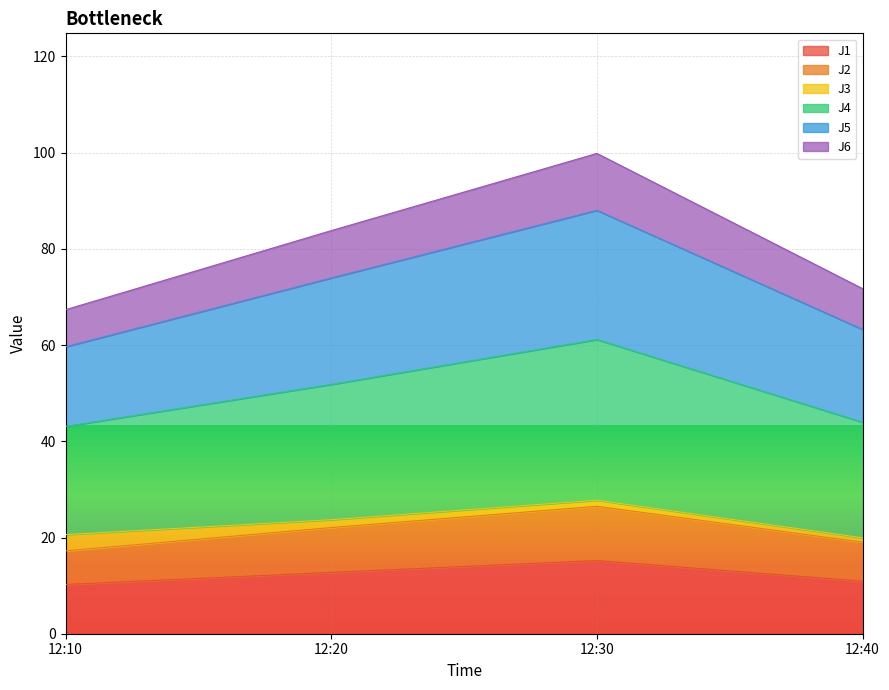

Rank the categories by J2 value from highest to lowest.

12:30, 12:20, 12:40, 12:10